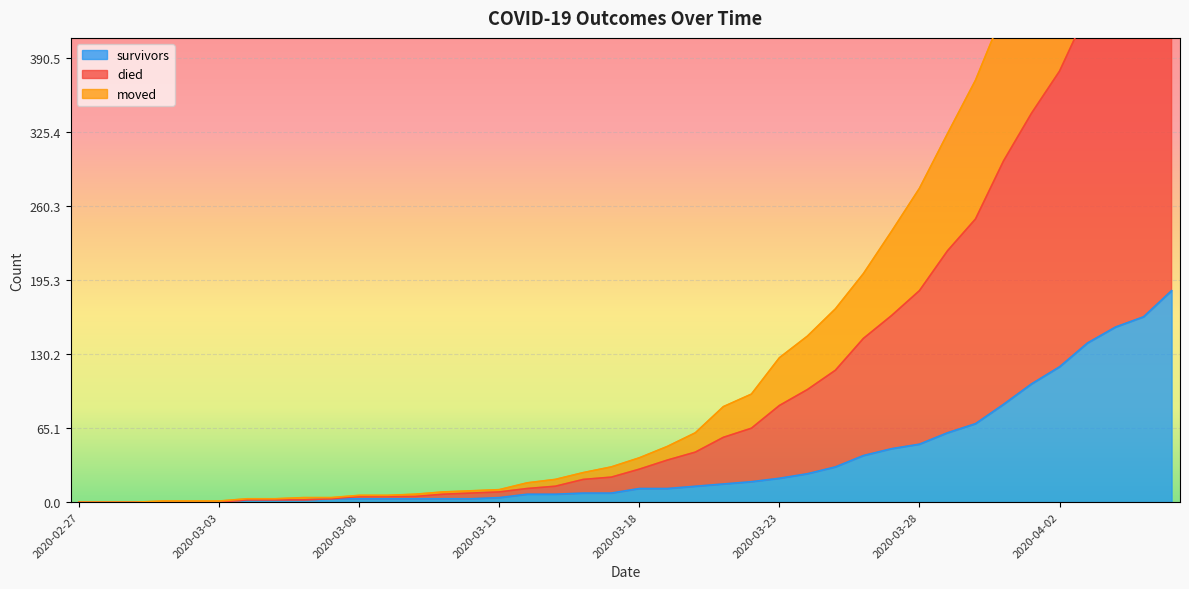

Is the value of moved at 2020-03-06 greater than the value of died at 2020-03-19?

No